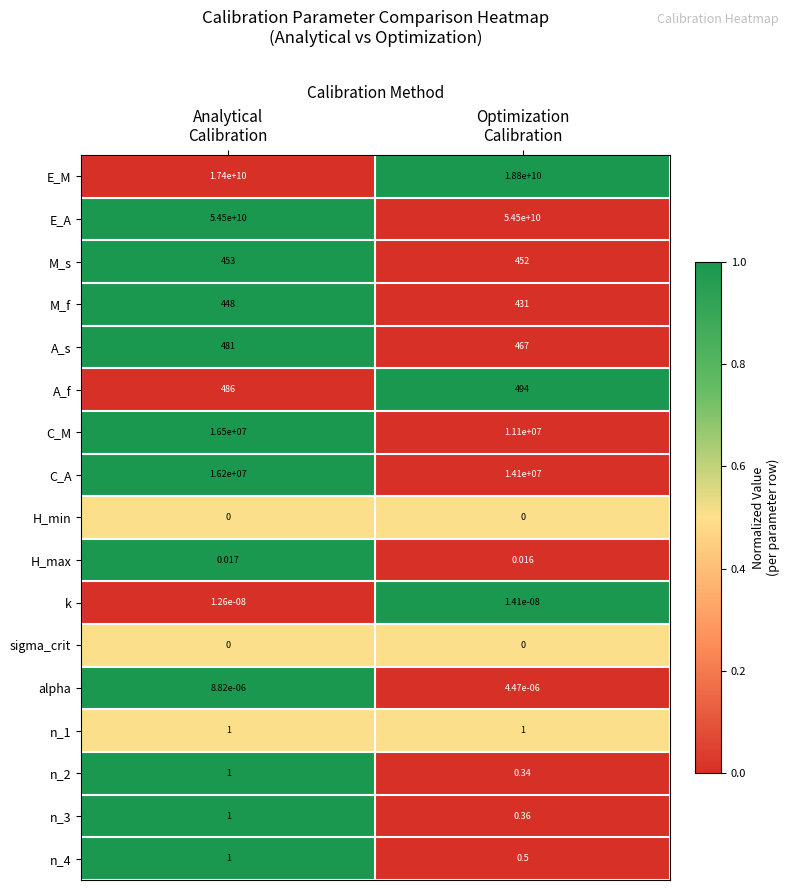

Which series has the widest spread of values?

E_M